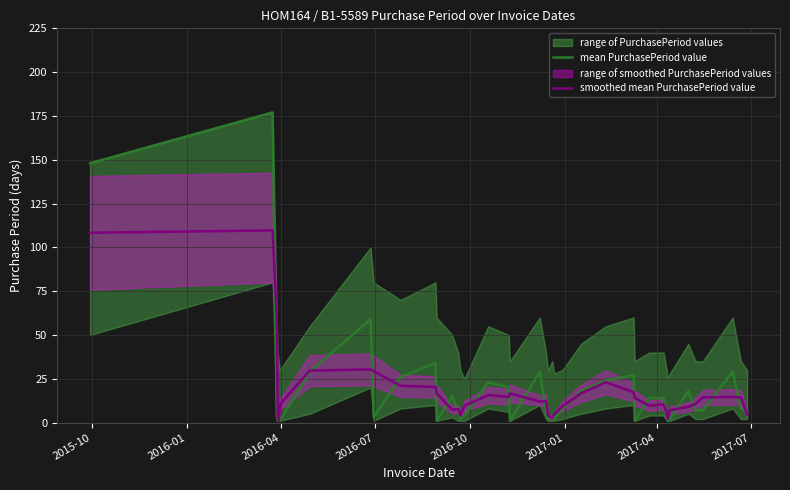

How many data points in smoothed mean PurchasePeriod value are less than 12?

19